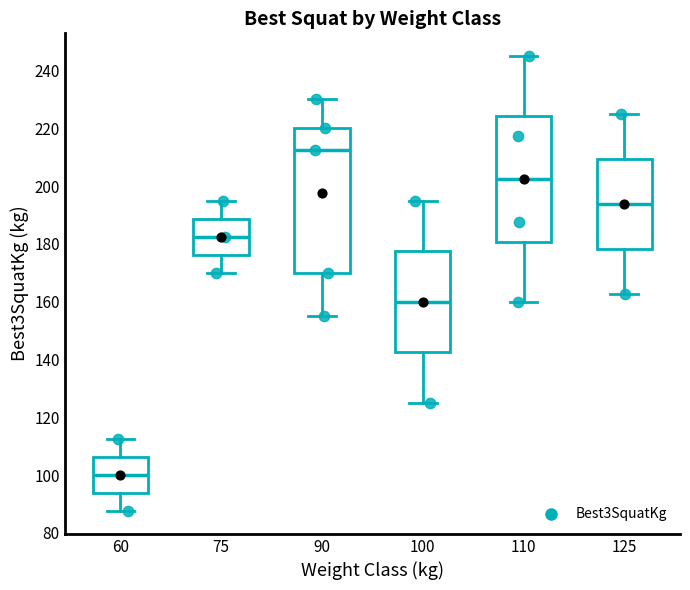

Where is the upper edge of the box at x = 90 on the y-axis? The values are not printed on the chart, so give them approximately, as read against the axis.

220